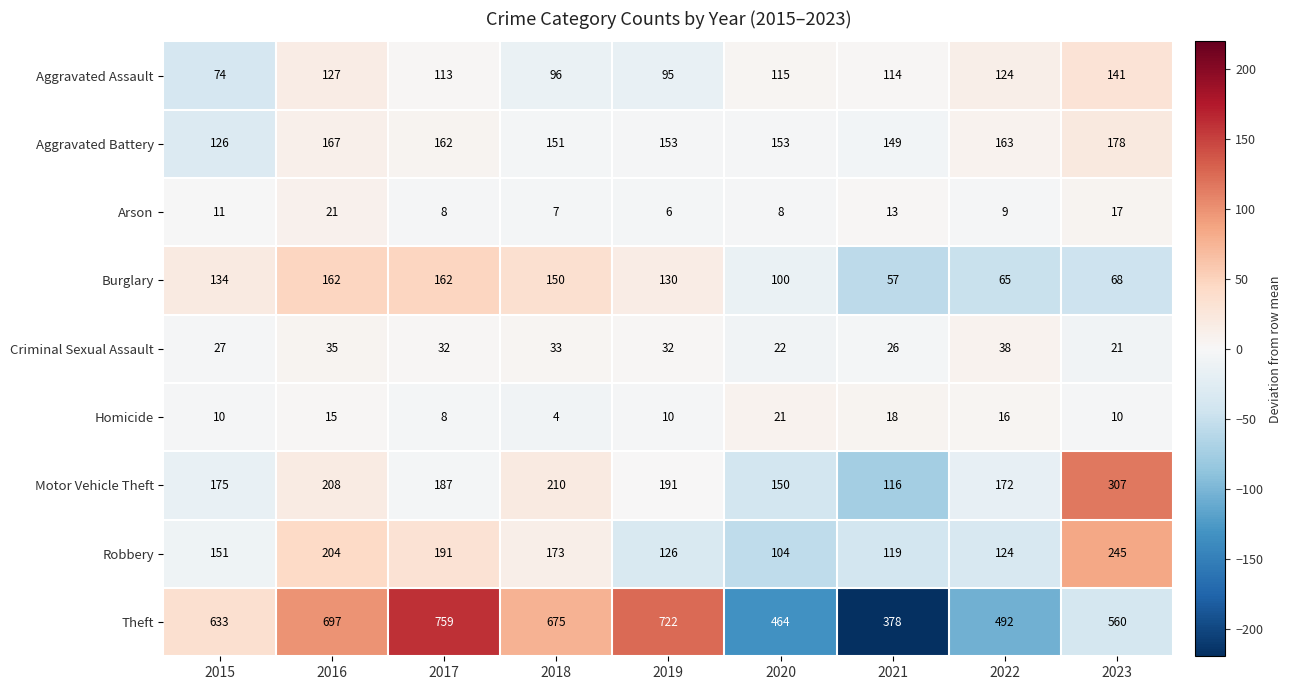

The value of Criminal Sexual Assault at 2022 is 38. True or false?

True